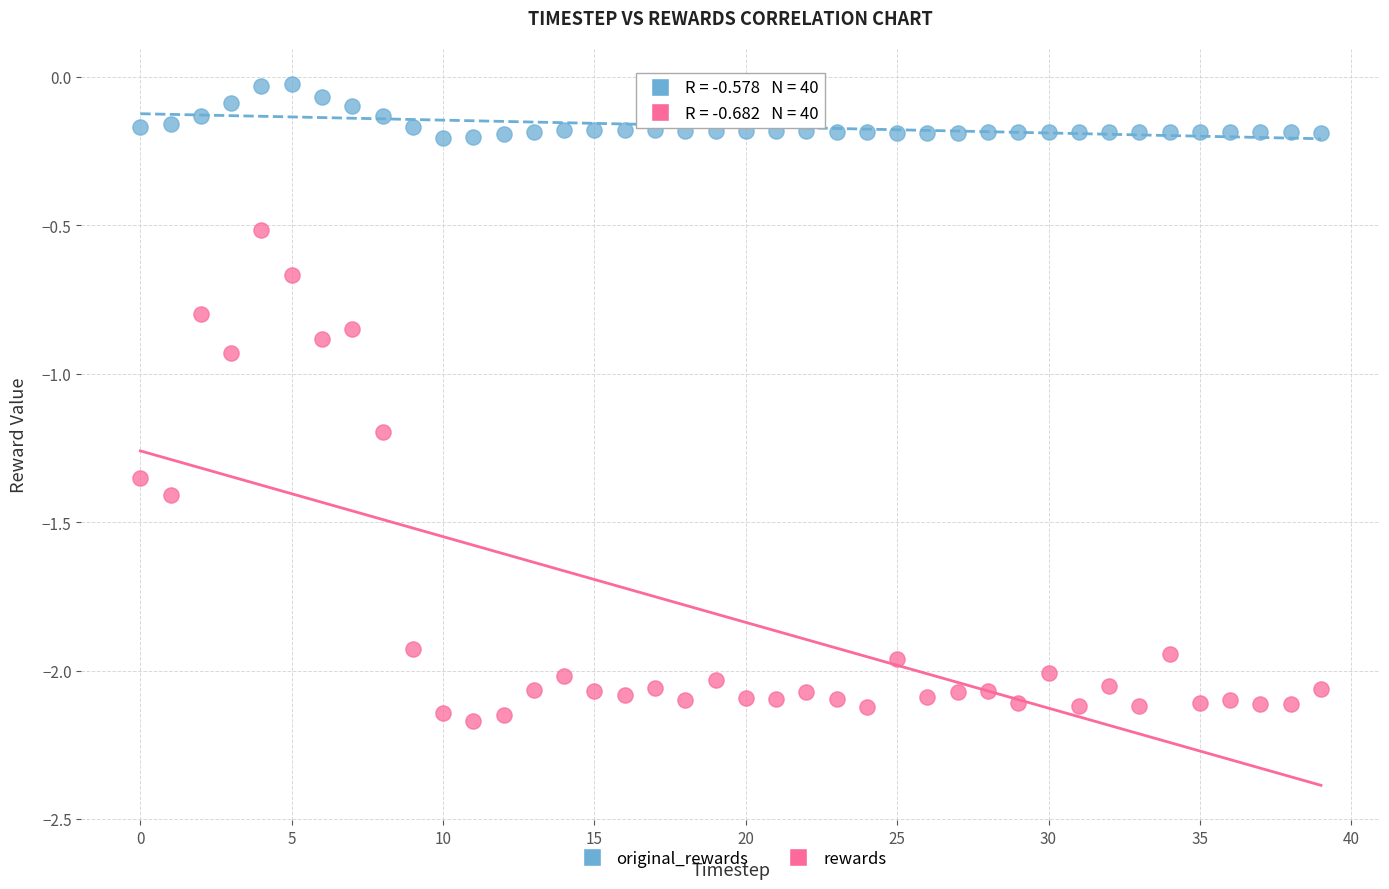

Which series reaches the minimum Y coordinate?

rewards